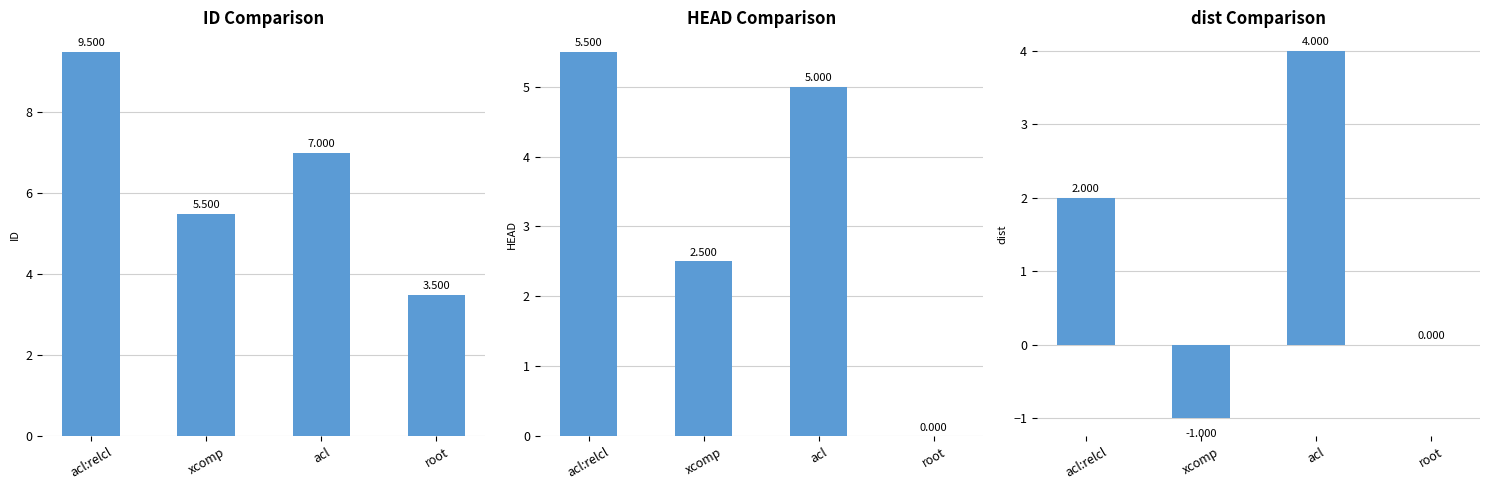

Which series has the largest total across all categories?

ID